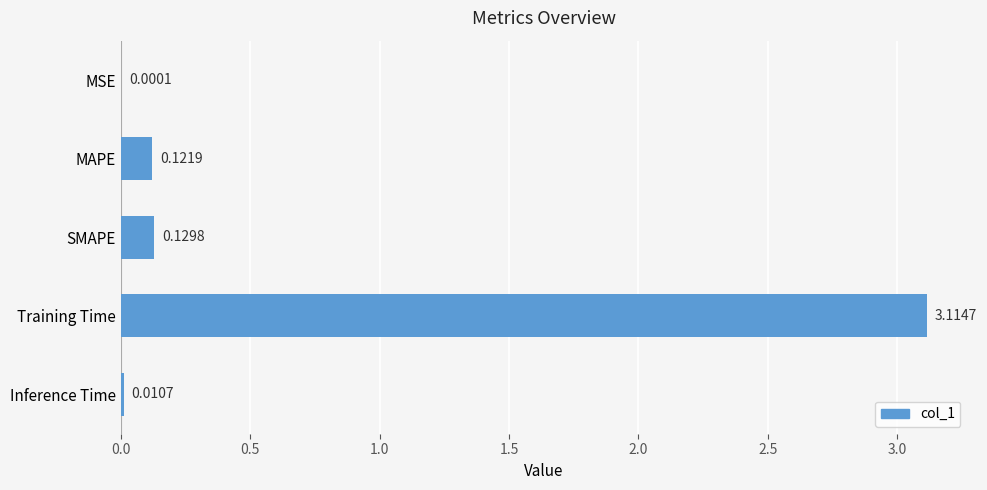

Are the bars horizontal?

Yes